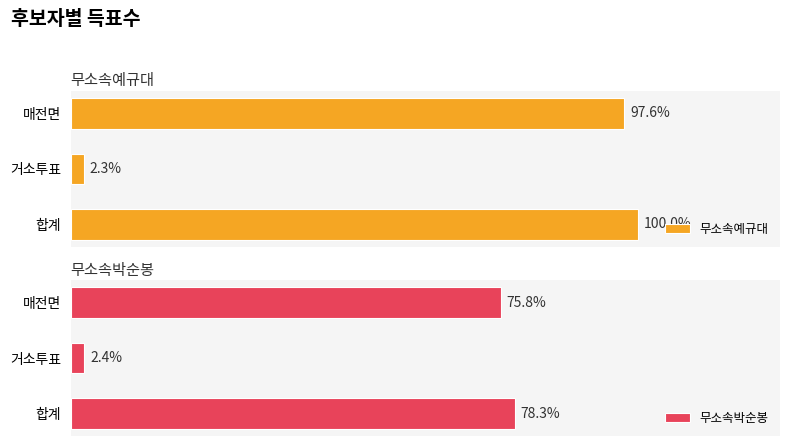

How many groups of bars are there?

3